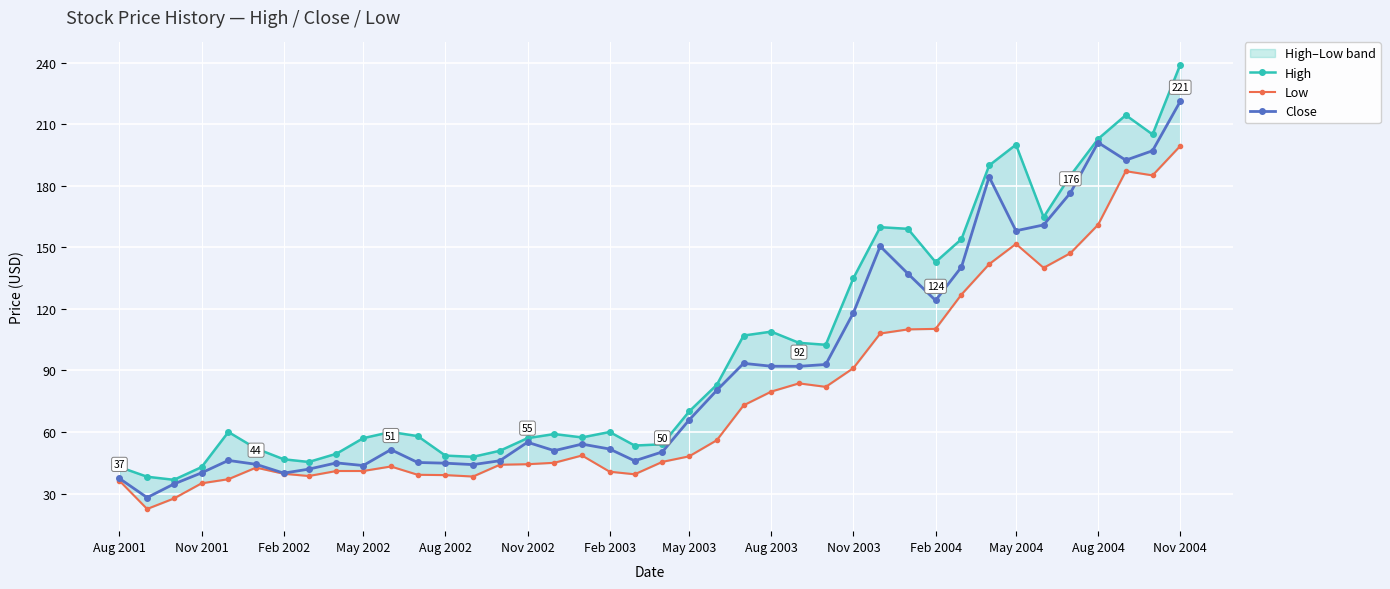

What are all the series names shown in the legend?

High, Low, Close